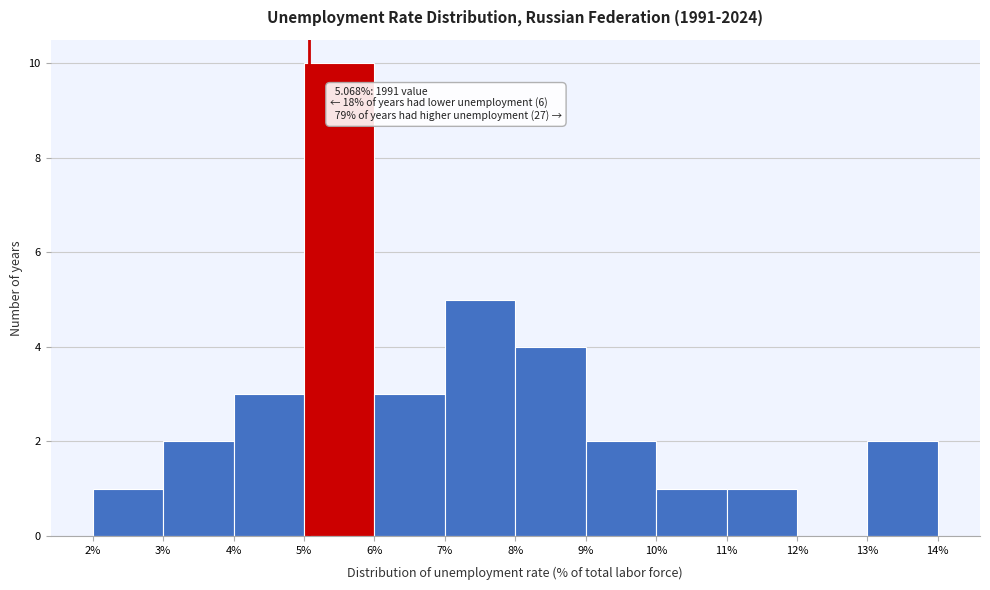

Over which range of the x-axis is the bar tallest?

5% to 6%